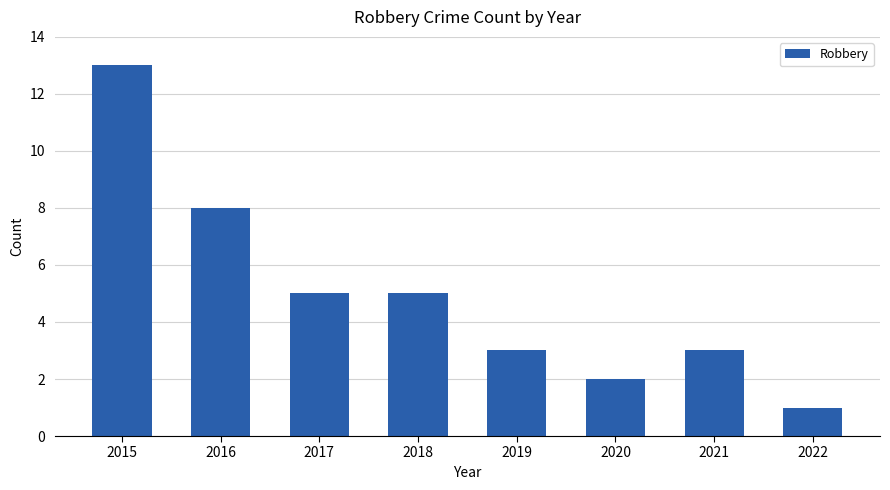

What is the minimum value shown in the chart?

1